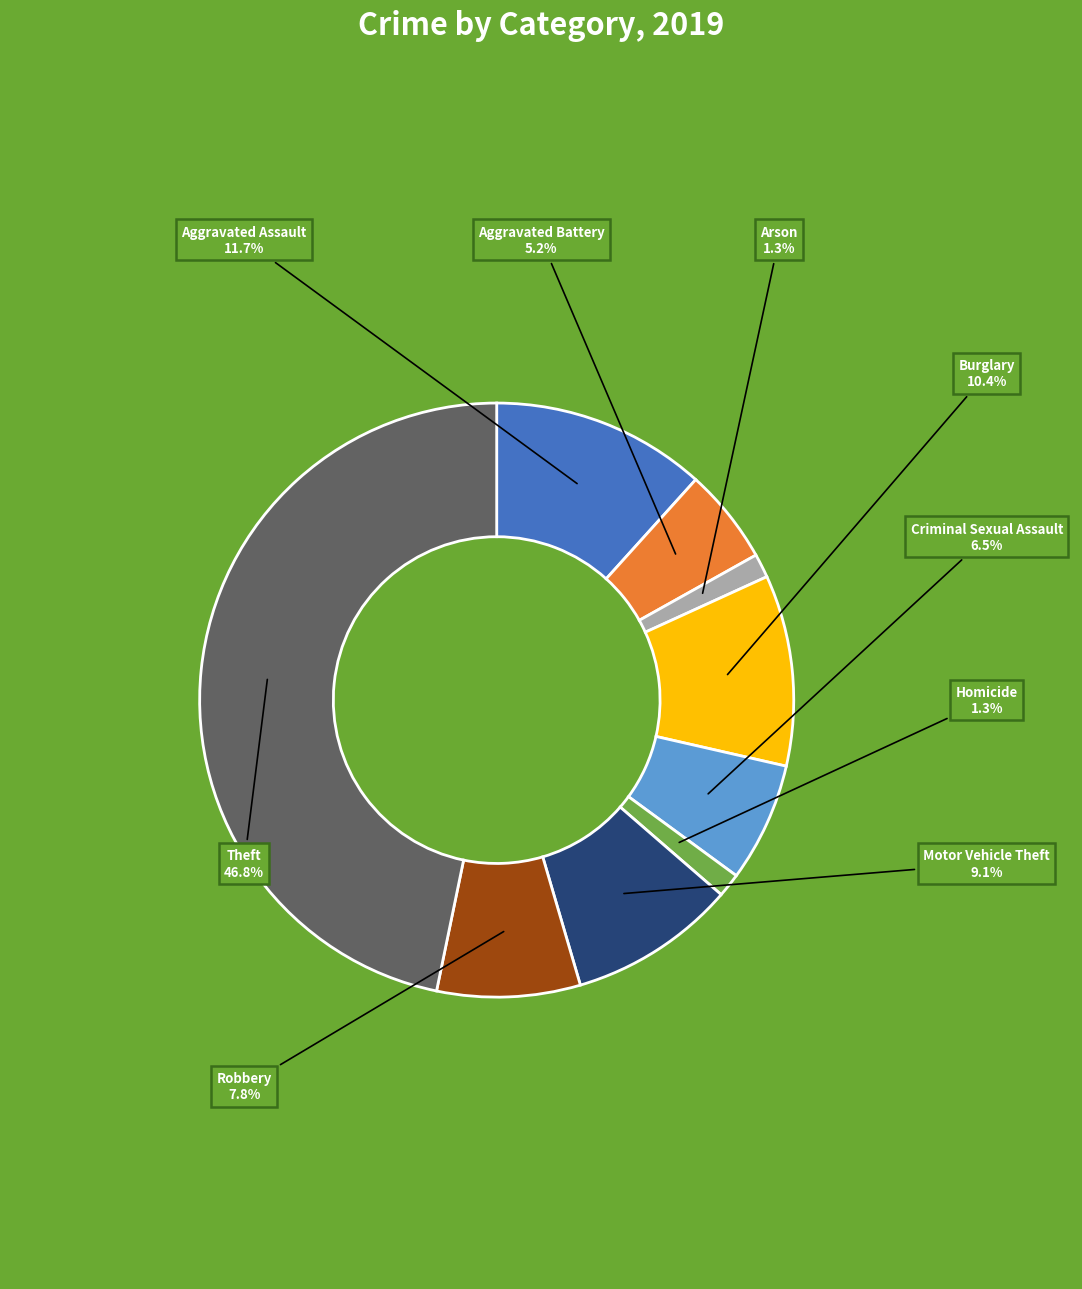

Which has a higher value, Burglary or Motor Vehicle Theft?

Burglary